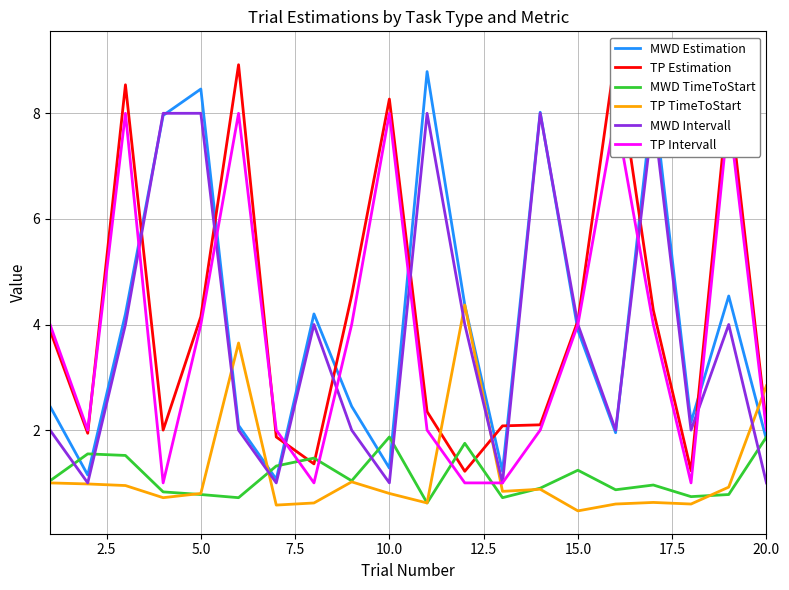

The TP TimeToStart series shows 0.4 at 10.0. True or false?

False